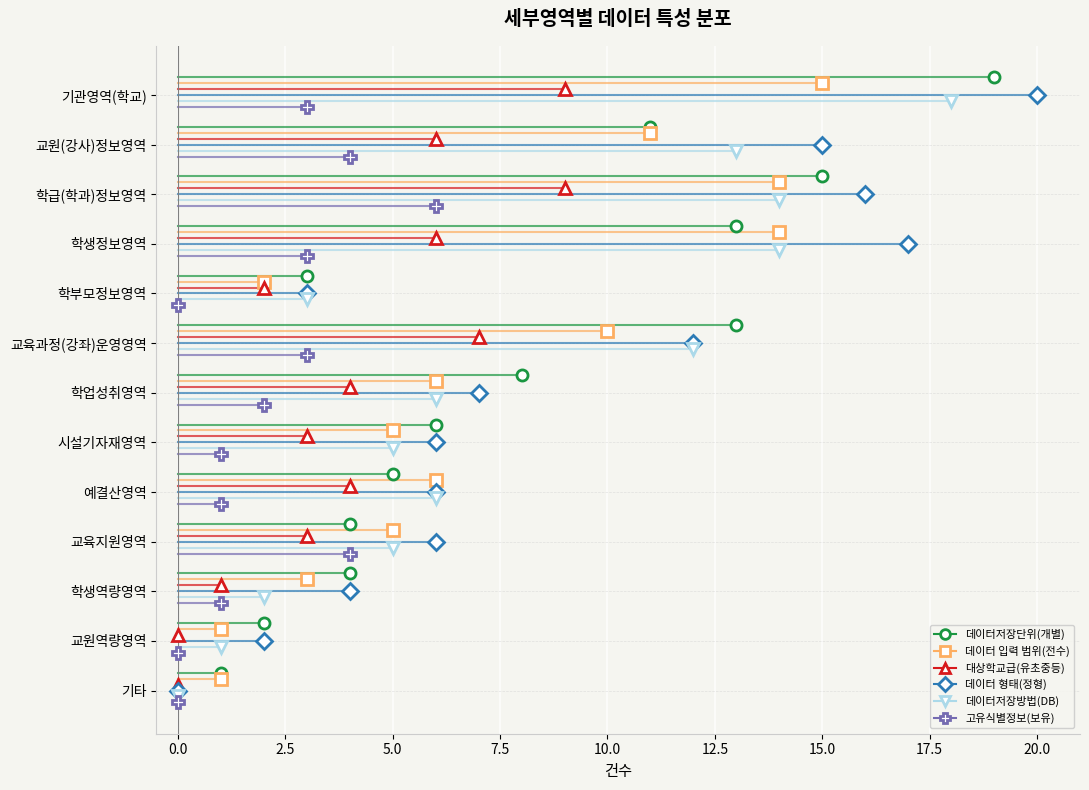

Where is 고유식별정보(보유) nearest to the value 3?

기관영역(학교)